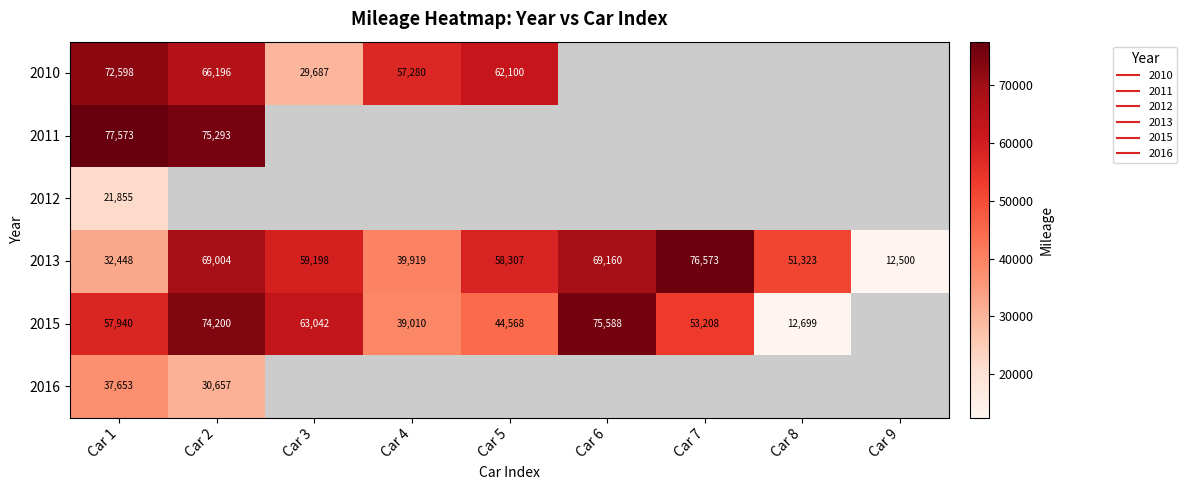

Which series has the largest total across all categories?

2013